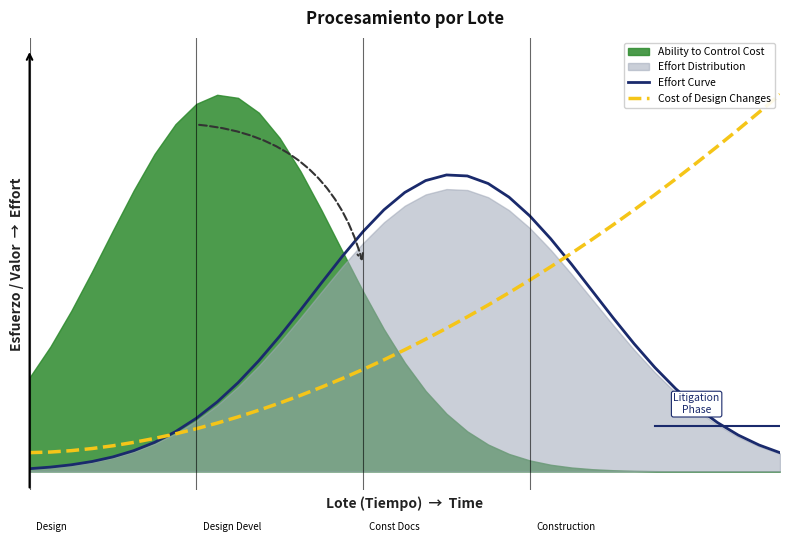

Which series has the widest spread of values?

Cost of Design Changes